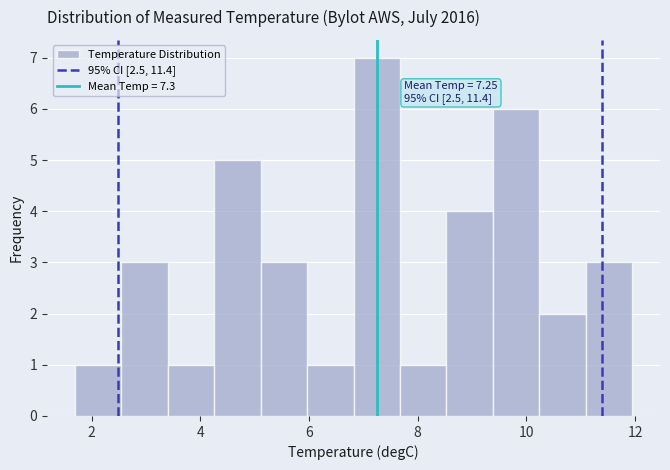

Which range on the x-axis has the tallest bar?

6.8 to 7.6